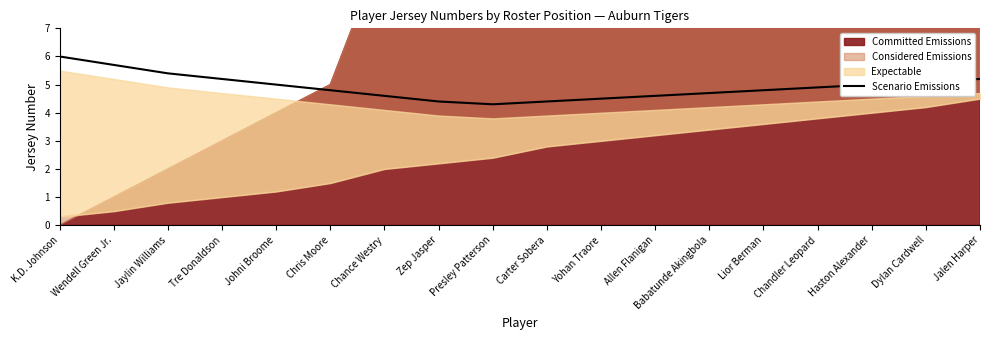

The Scenario Emissions series shows 4.6 at Allen Flanigan. True or false?

True